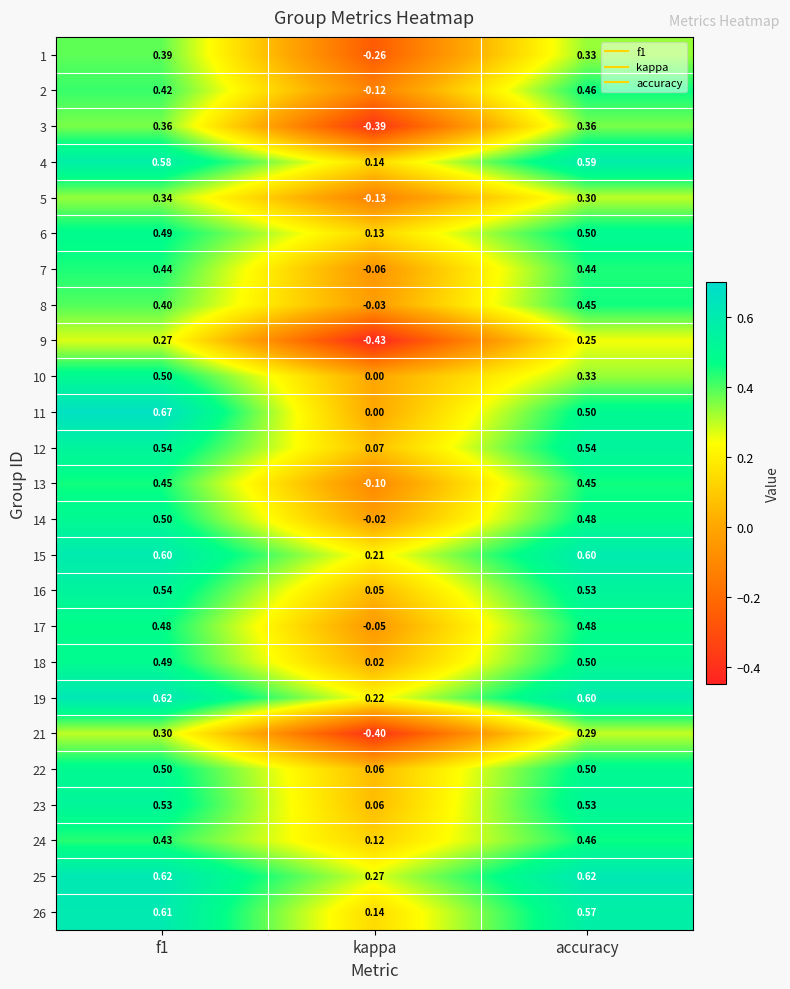

At which category does the chart reach its minimum across all series?

kappa